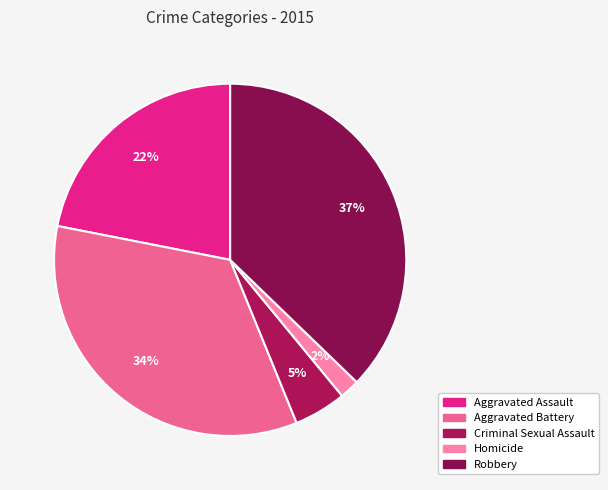

How many slices are in this pie chart?

5